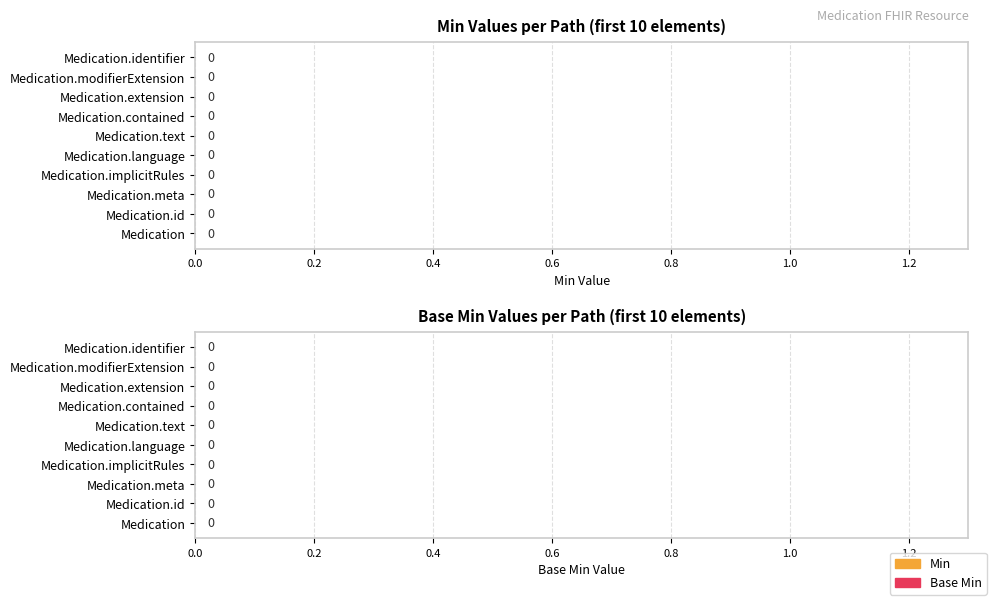

What are all the series names shown in the legend?

Min, Base Min